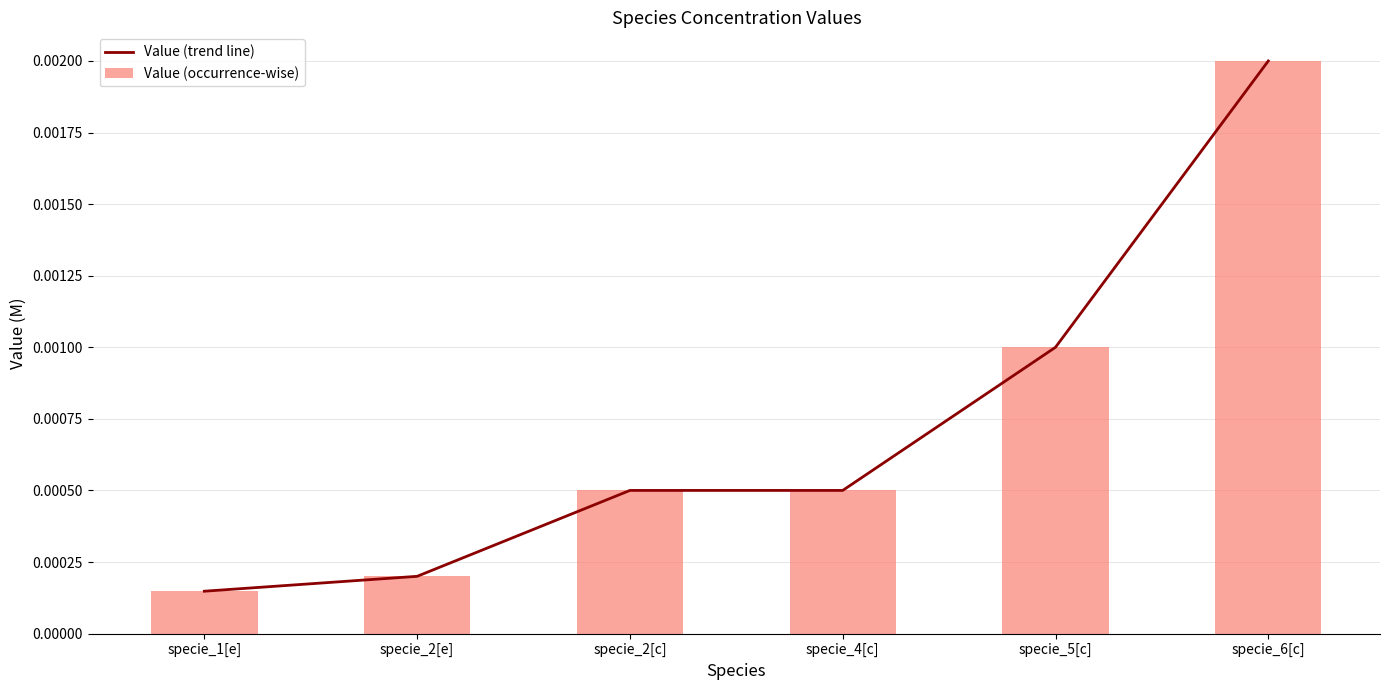

What are all the series names shown in the legend?

Value (trend line), Value (occurrence-wise)